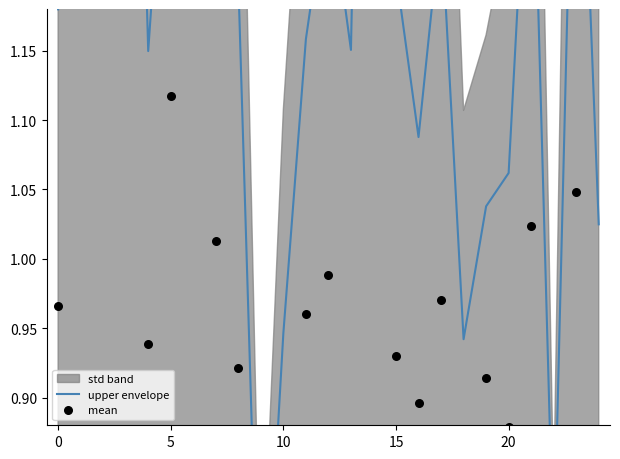

What is the total value across all series at 10?

3.1